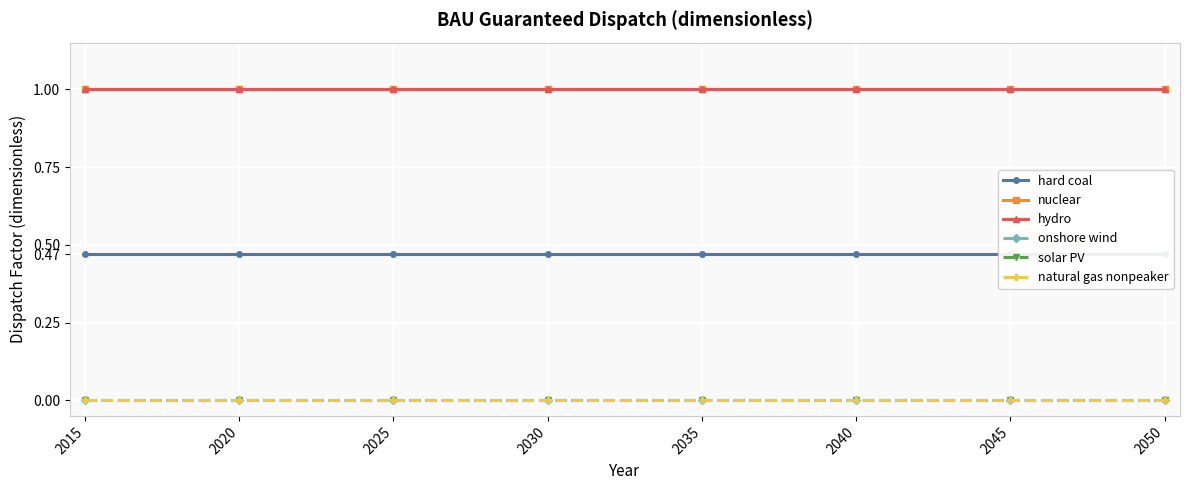

Reading left to right, transcribe all the data shown in this chart.

hard coal: 0.5	0.5	0.5	0.5	0.5	0.5	0.5	0.5	0.5	0.5	0.5	0.5	0.5	0.5	0.5	0.5	0.5	0.5	0.5	0.5	0.5	0.5	0.5	0.5	0.5	0.5	0.5	0.5	0.5	0.5	0.5	0.5	0.5	0.5	0.5	0.5
nuclear: 1.0	1.0	1.0	1.0	1.0	1.0	1.0	1.0	1.0	1.0	1.0	1.0	1.0	1.0	1.0	1.0	1.0	1.0	1.0	1.0	1.0	1.0	1.0	1.0	1.0	1.0	1.0	1.0	1.0	1.0	1.0	1.0	1.0	1.0	1.0	1.0
hydro: 1.0	1.0	1.0	1.0	1.0	1.0	1.0	1.0	1.0	1.0	1.0	1.0	1.0	1.0	1.0	1.0	1.0	1.0	1.0	1.0	1.0	1.0	1.0	1.0	1.0	1.0	1.0	1.0	1.0	1.0	1.0	1.0	1.0	1.0	1.0	1.0
onshore wind: 0.0	0.0	0.0	0.0	0.0	0.0	0.0	0.0	0.0	0.0	0.0	0.0	0.0	0.0	0.0	0.0	0.0	0.0	0.0	0.0	0.0	0.0	0.0	0.0	0.0	0.0	0.0	0.0	0.0	0.0	0.0	0.0	0.0	0.0	0.0	0.0
solar PV: 0.0	0.0	0.0	0.0	0.0	0.0	0.0	0.0	0.0	0.0	0.0	0.0	0.0	0.0	0.0	0.0	0.0	0.0	0.0	0.0	0.0	0.0	0.0	0.0	0.0	0.0	0.0	0.0	0.0	0.0	0.0	0.0	0.0	0.0	0.0	0.0
natural gas nonpeaker: 0.0	0.0	0.0	0.0	0.0	0.0	0.0	0.0	0.0	0.0	0.0	0.0	0.0	0.0	0.0	0.0	0.0	0.0	0.0	0.0	0.0	0.0	0.0	0.0	0.0	0.0	0.0	0.0	0.0	0.0	0.0	0.0	0.0	0.0	0.0	0.0